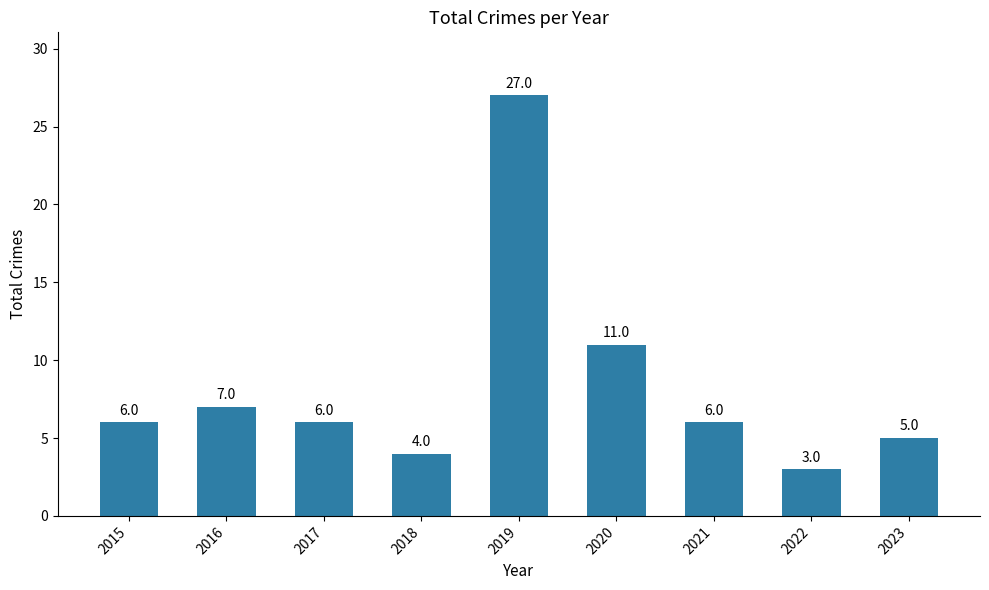

Is it true that the value at 2019 is 46?

False